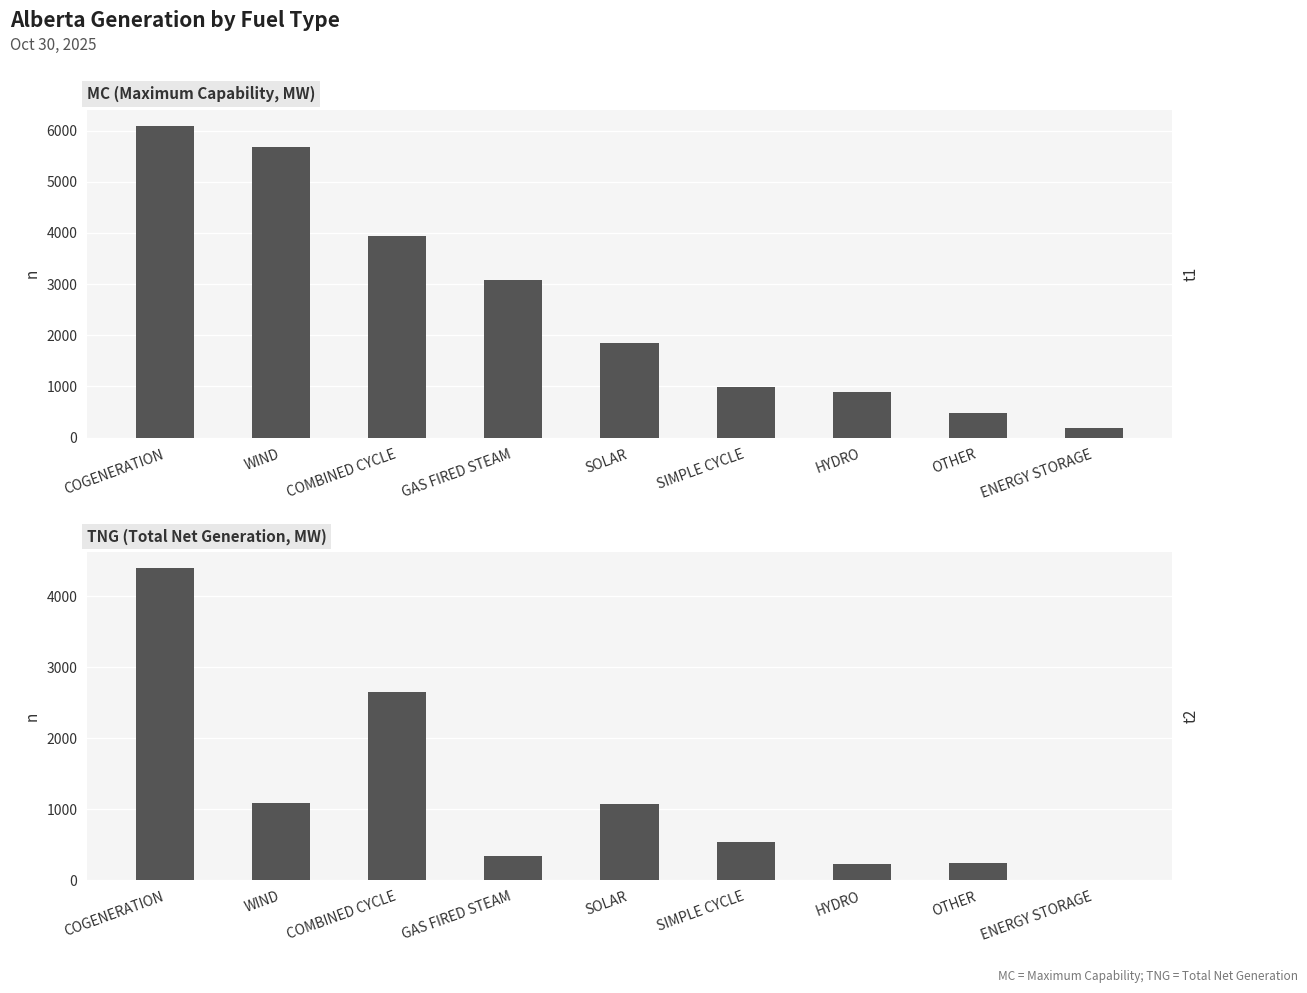

Reading left to right, extract all data points from this chart.

MC: 6097	5684	3942	3078	1850	984	899	479	190
TNG: 4398	1086	2649	334	1068	530	220	235	0